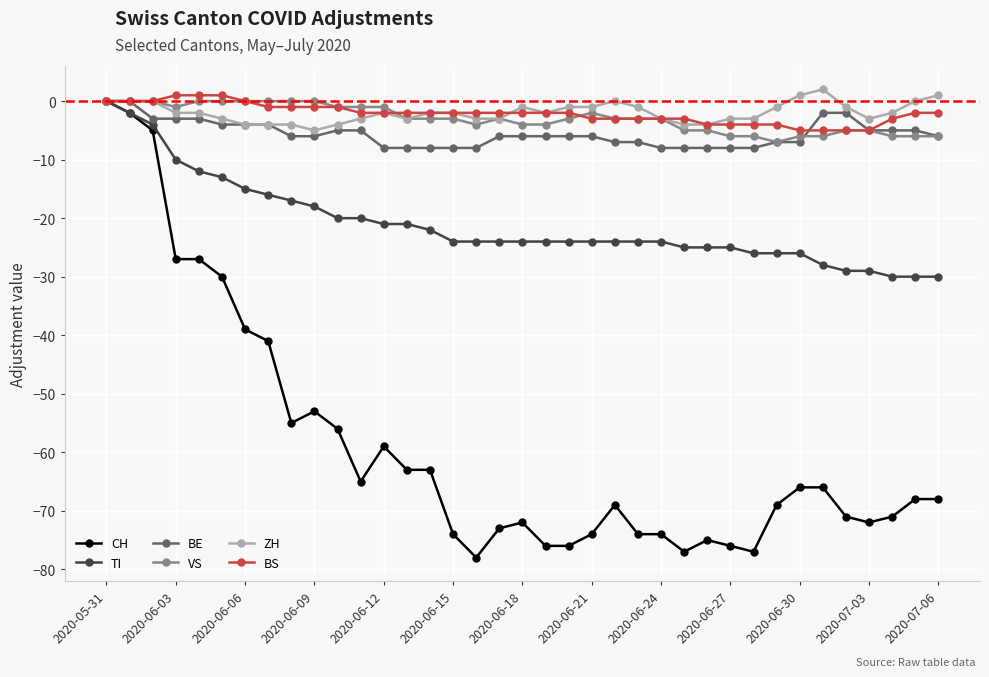

How many categories are shown in the chart?

37